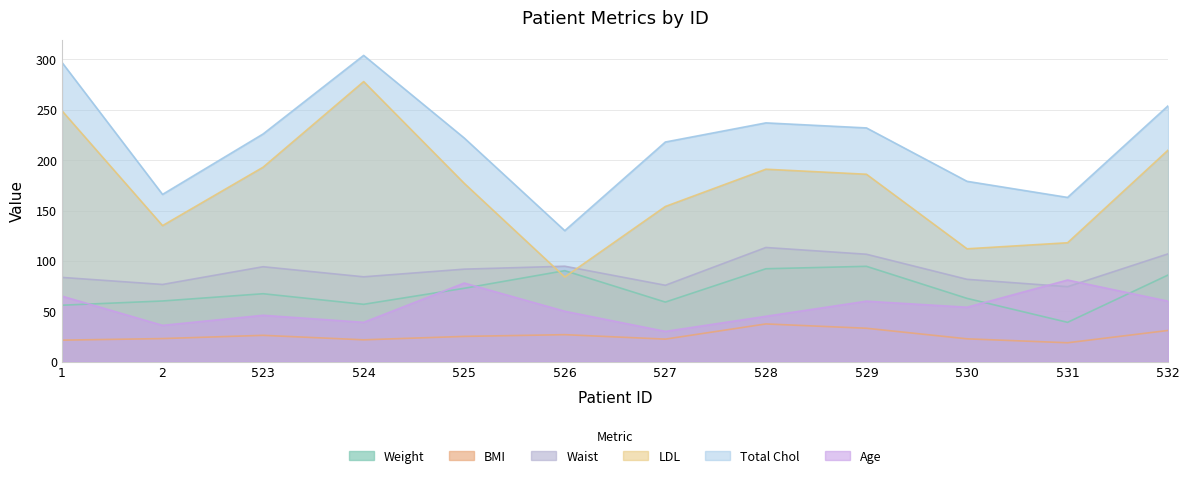

What is the lowest value of the BMI series?

18.7